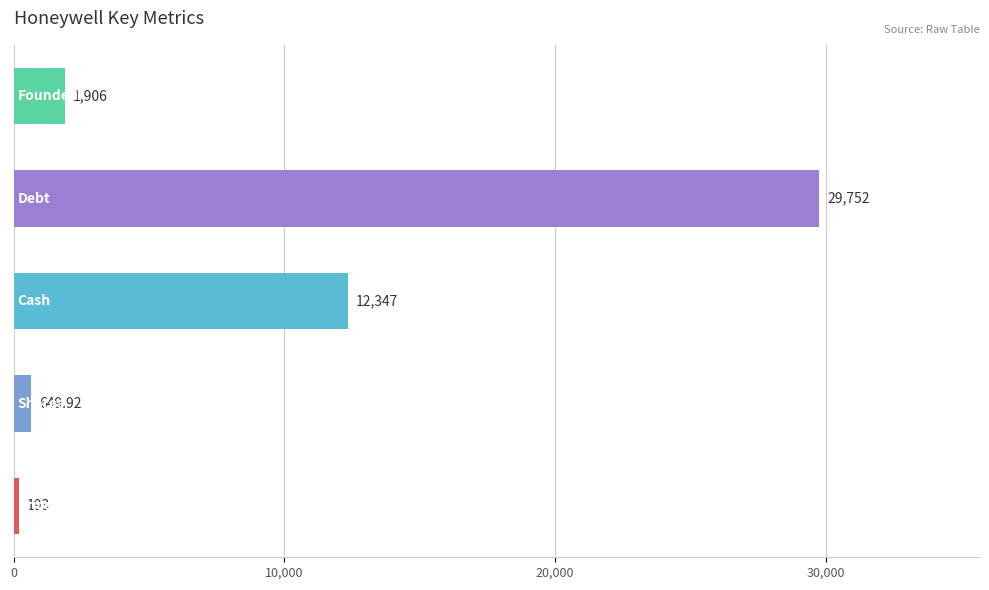

What is the average value?

8969.6